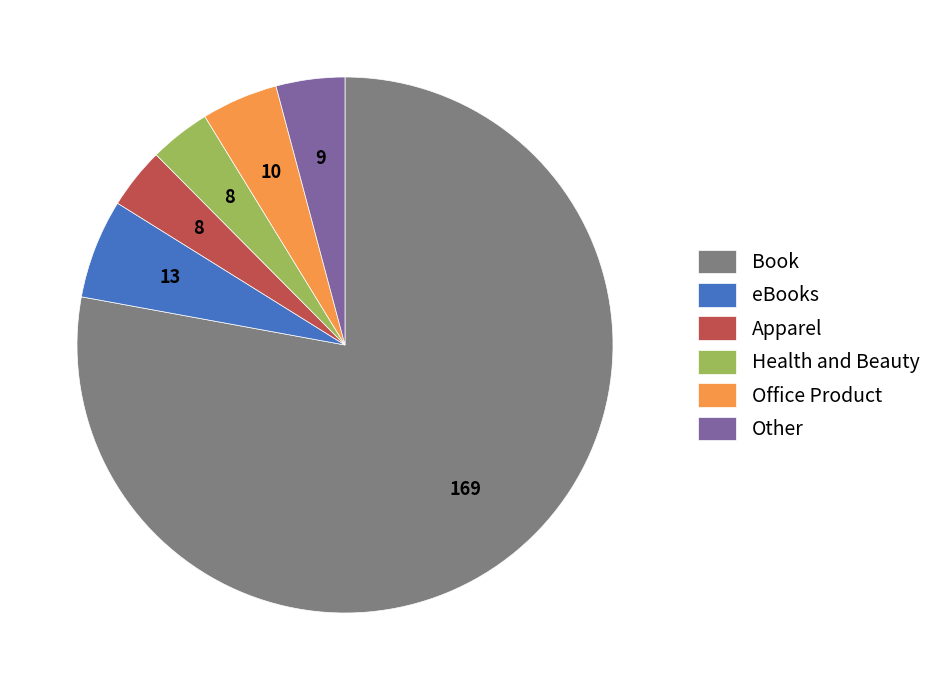

What is the largest slice in the pie chart?

Book